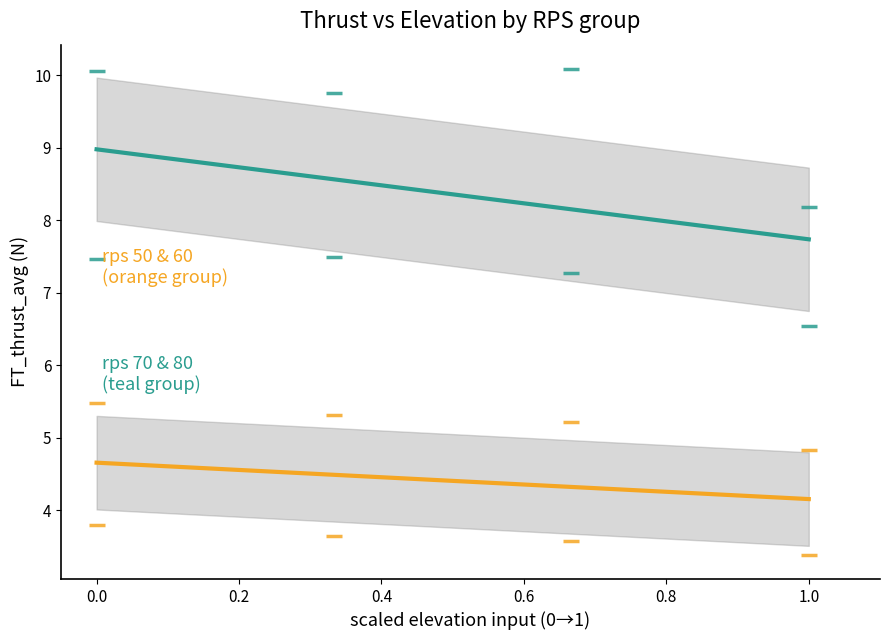

Across all data points, what is the range of X values (max minus min)?

1.0